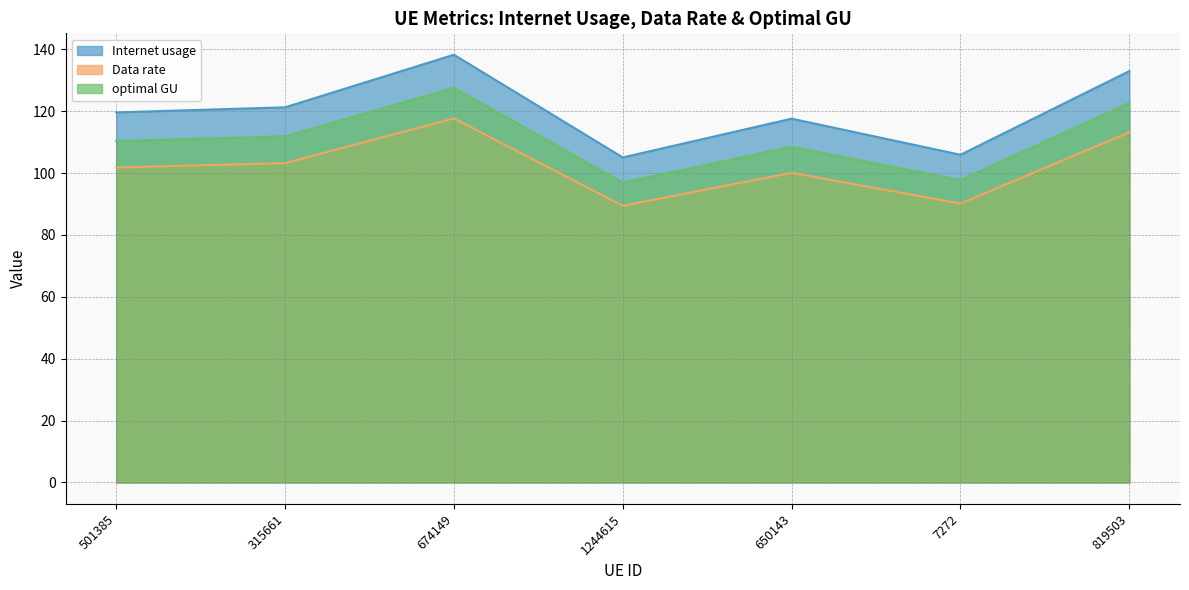

What is the minimum value shown in the chart?

89.4